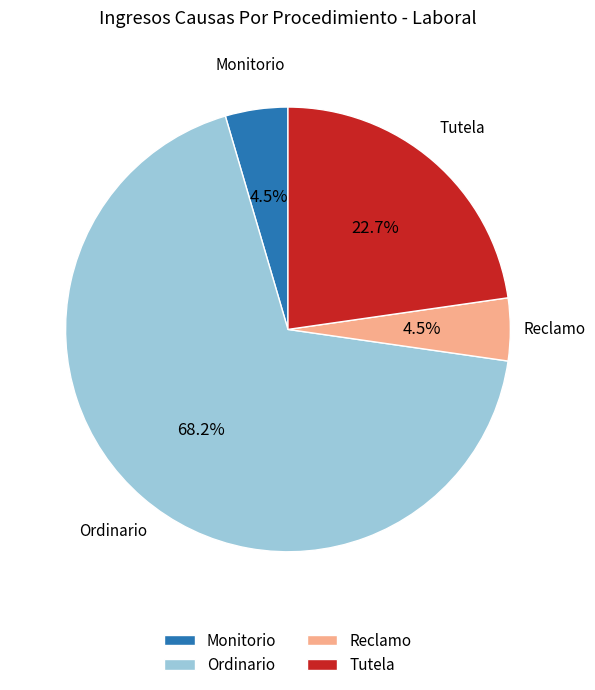

How many slices are in this pie chart?

4